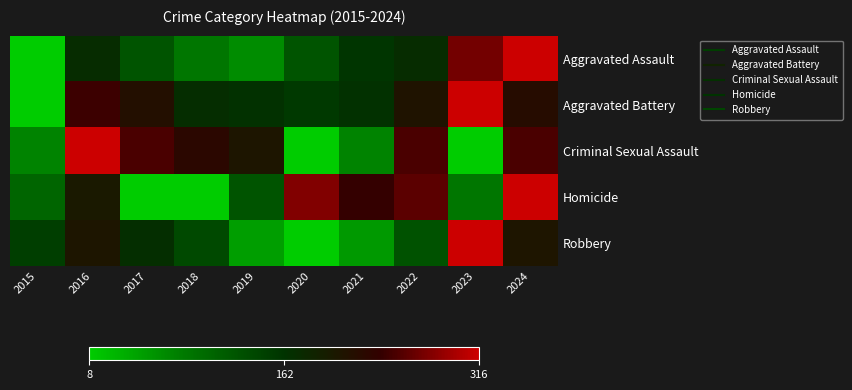

What is the total value across all series at 2024?

4.1